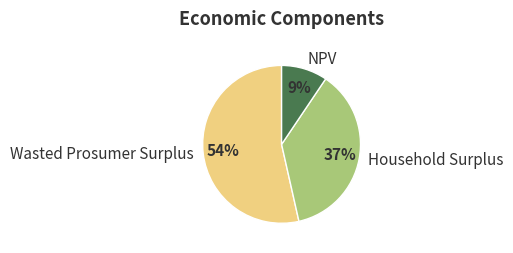

To the nearest percent, what portion does NPV represent?

9%